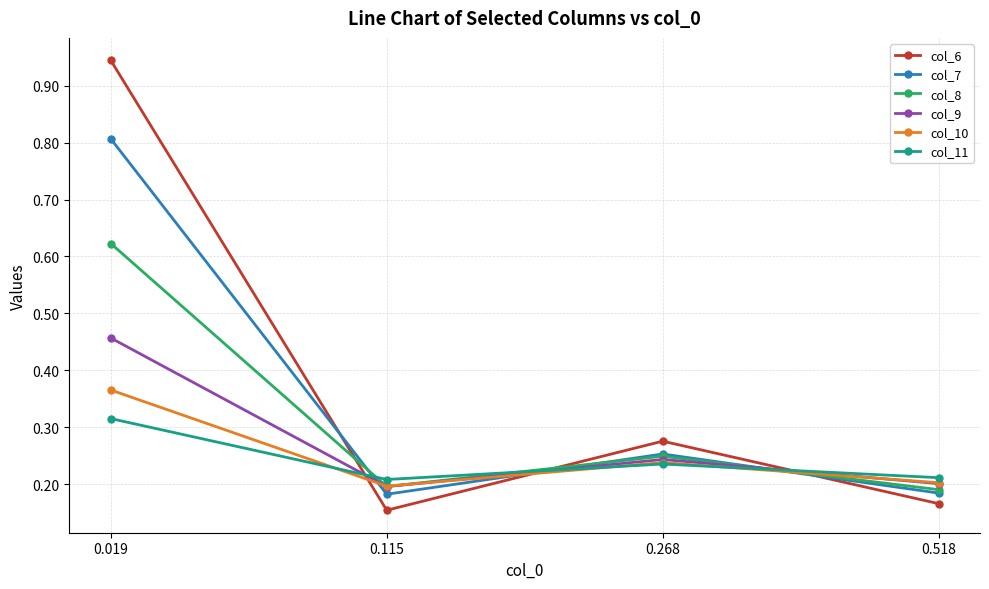

True or false: col_11 has a value of 0.3 at 0.115.

False